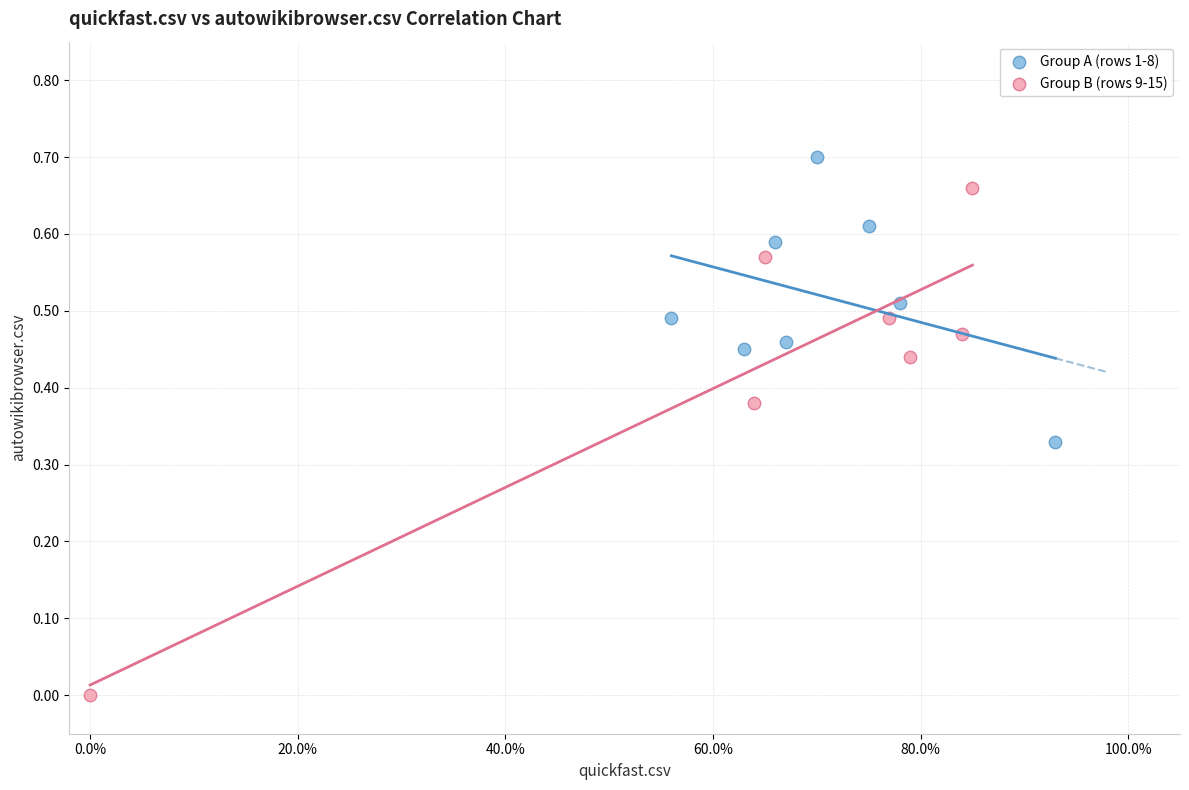

Which series reaches the maximum Y coordinate?

Group A (rows 1-8)